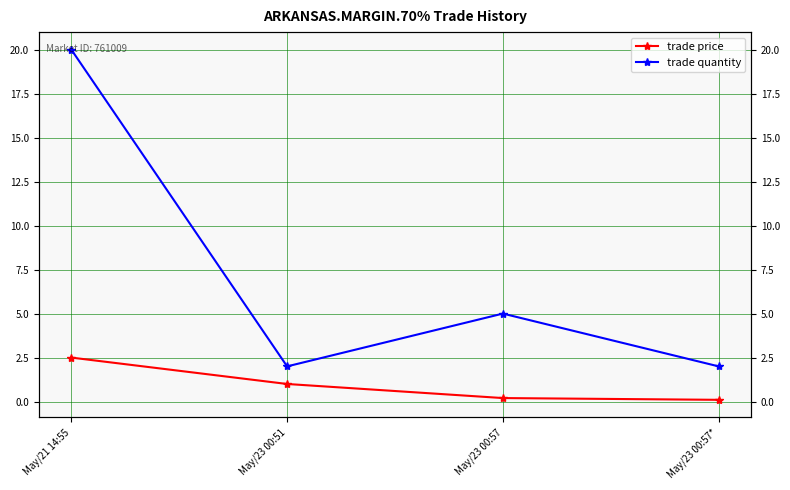

Where does the trade price series first go above 1?

May/21 14:55